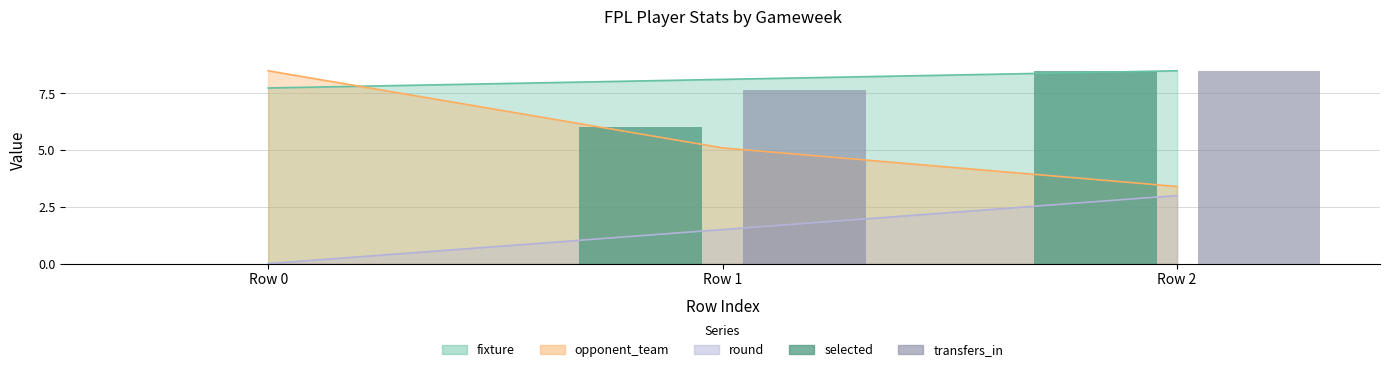

What is the value of the selected bar at the 2nd from the left?

6.0